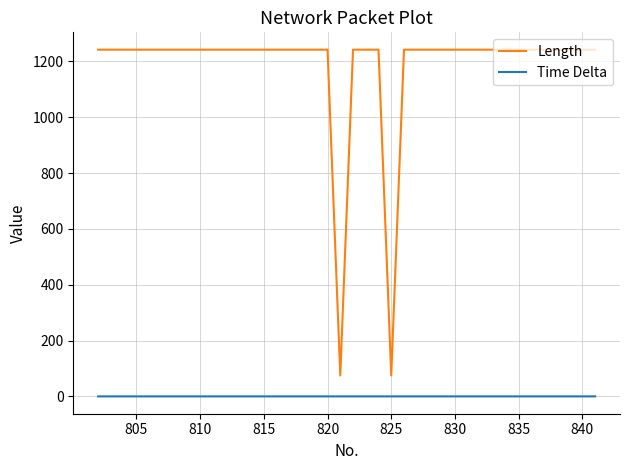

What is the highest value of the Length series?

1242.0